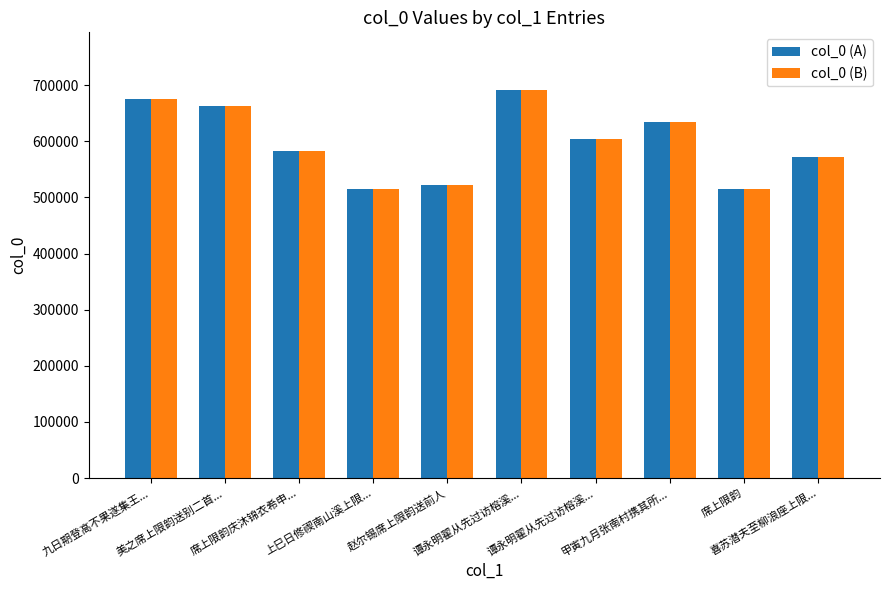

Which category has the lowest value in the col_0 (A) series?

上巳日修禊南山溪上限...